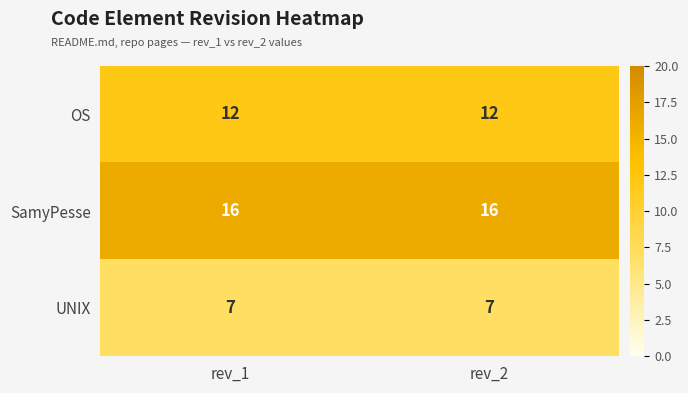

List the series in order of their peak value, lowest first.

UNIX, OS, SamyPesse